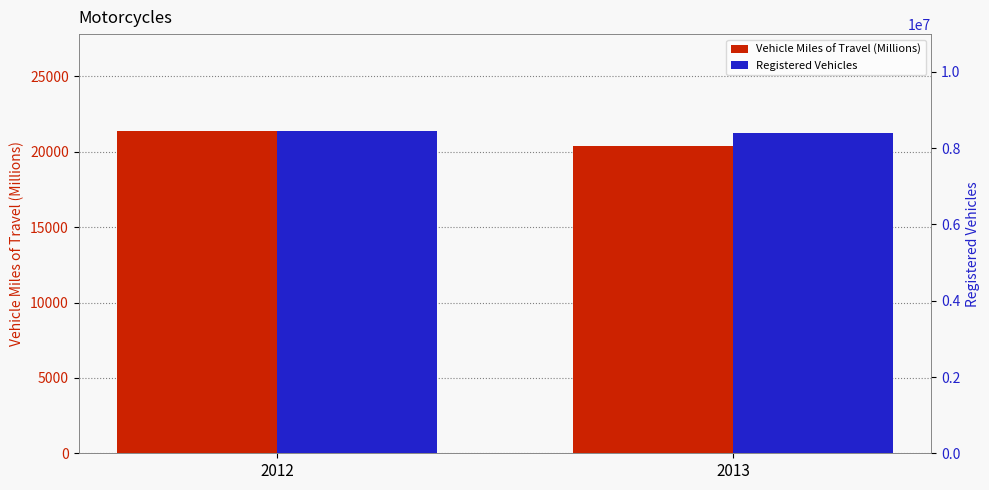

Count the Registered Vehicles values in the range 8404687 to 8454939.

2